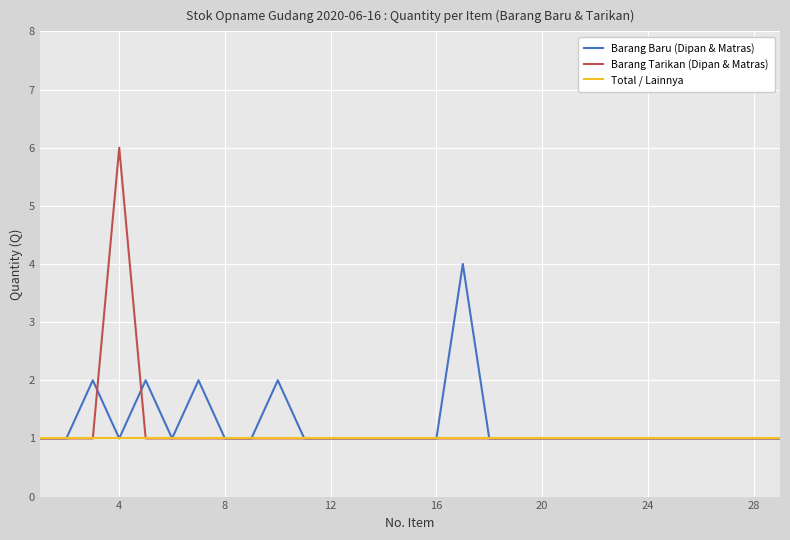

What is the greatest value displayed?

6